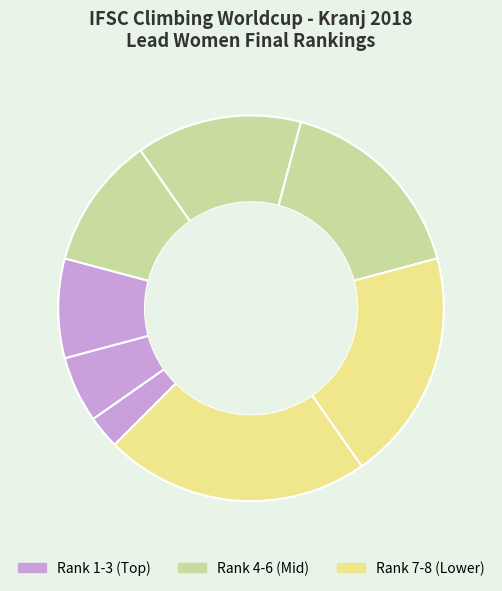

Count the number of slices in the pie.

8